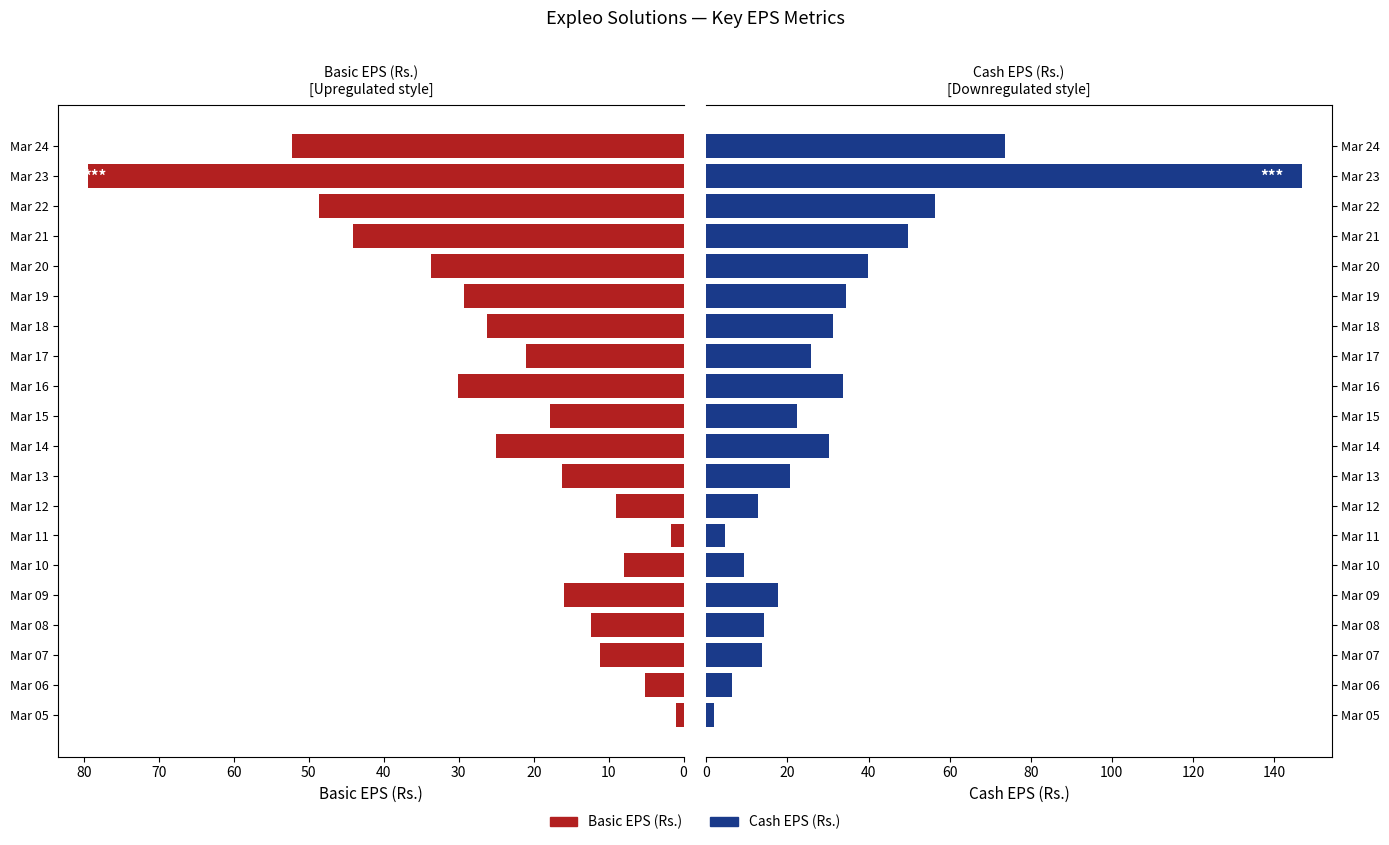

What is the difference between the maximum and second lowest values in the Basic EPS (Rs.) series?

77.7